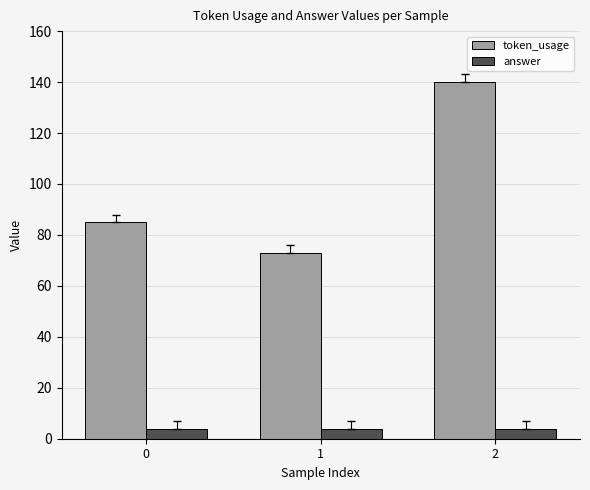

What is the smallest value displayed?

4